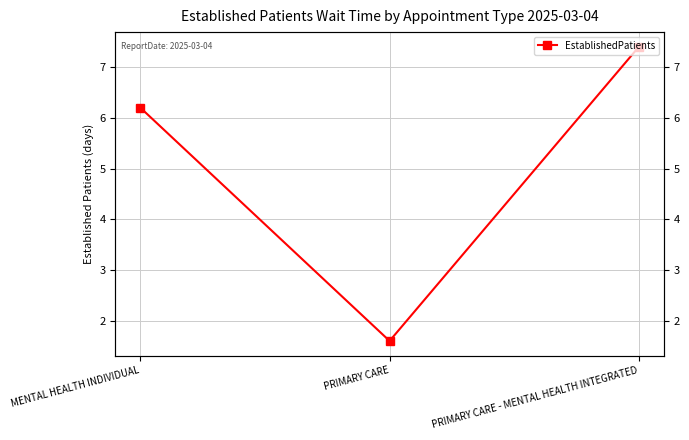

Does the chart display data point markers on the line(s)?

Yes